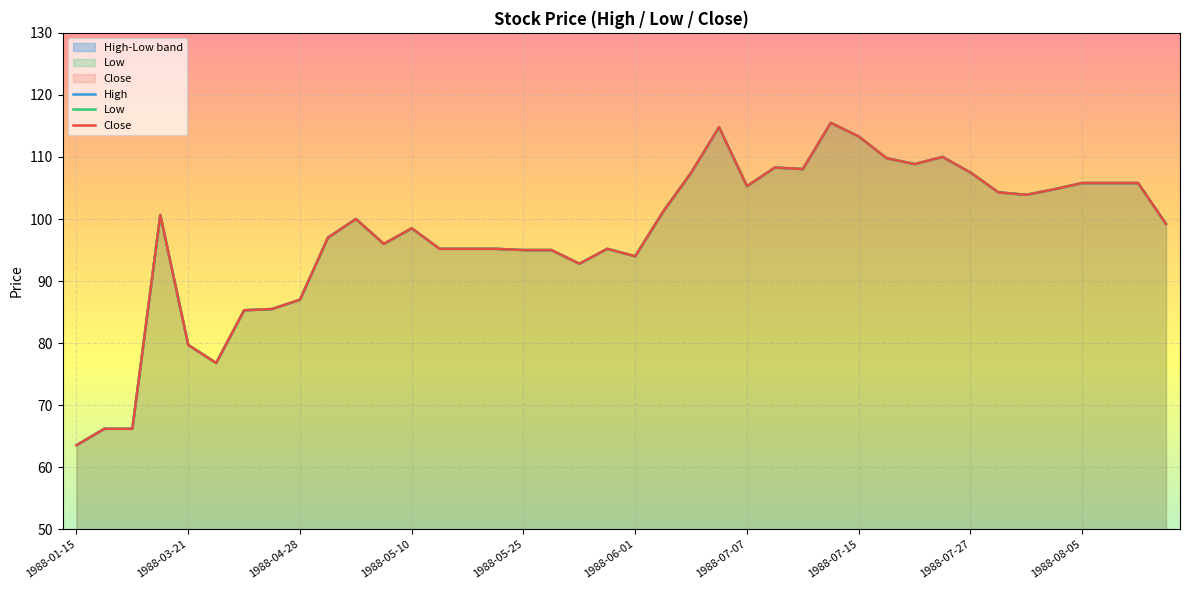

What is the value of the Close point at the 35th from the left?

103.9